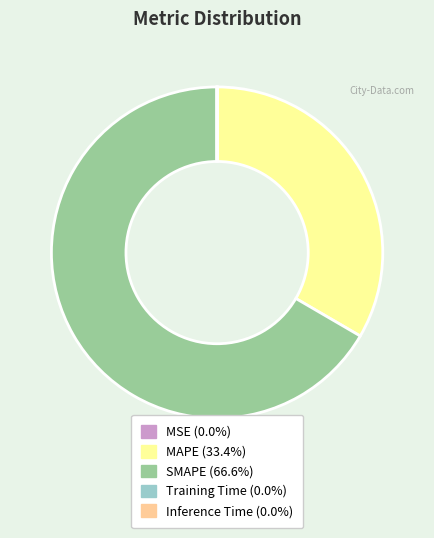

What is the majority slice?

SMAPE